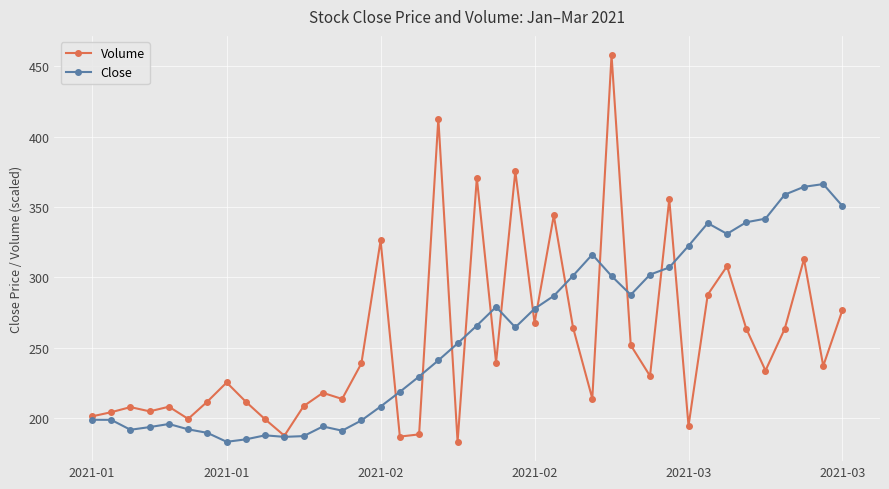

What is the value of the Volume point at the 15th from the left?

238.9